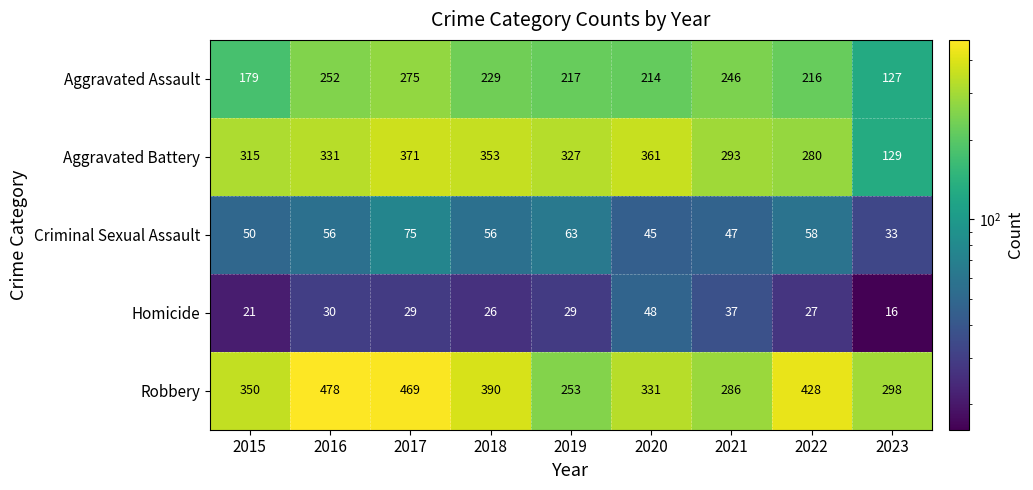

What is the difference between the maximum and minimum values in the Aggravated Battery series?

242